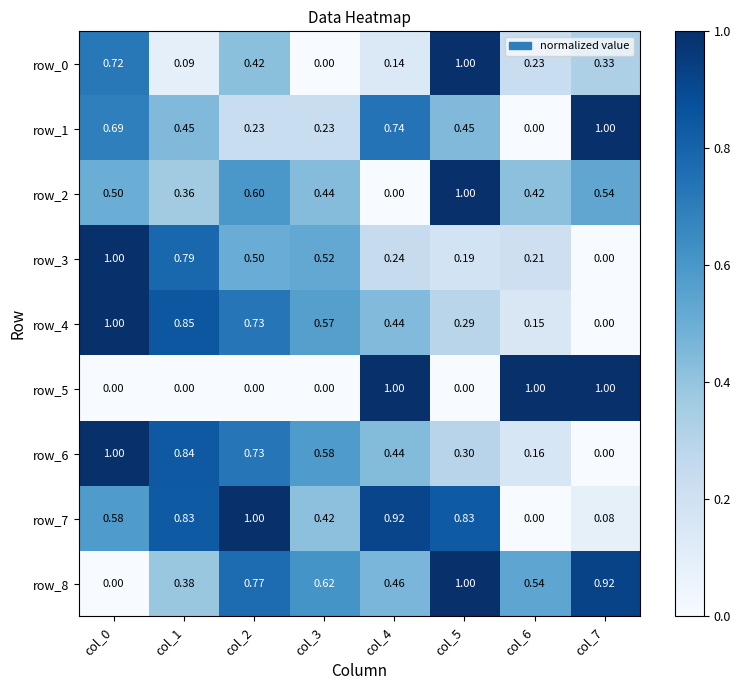

Is the value of row_7 at col_0 greater than the value of row_2 at col_2?

No